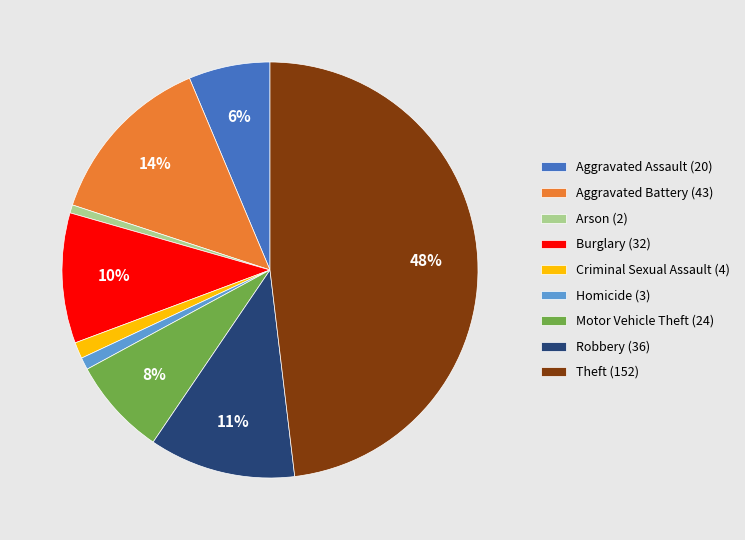

How many slices are in this pie chart?

9